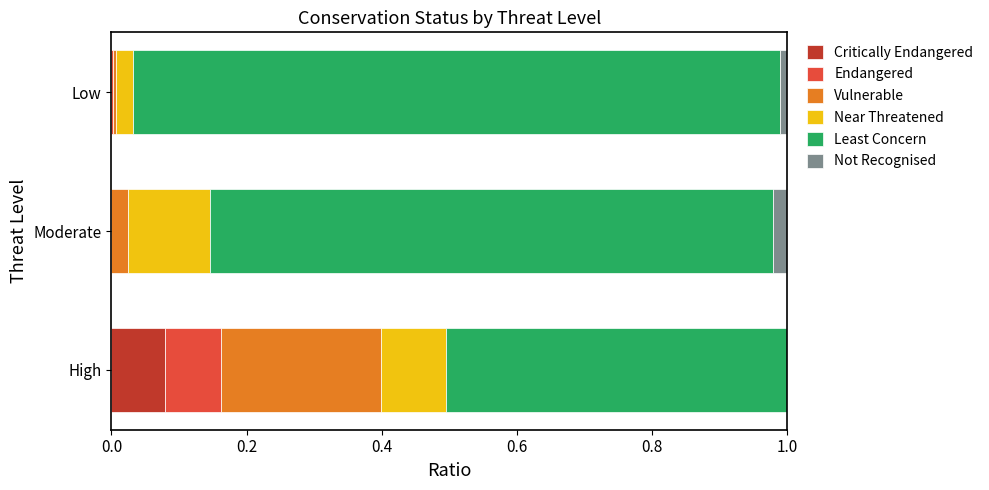

What are all the series names shown in the legend?

Critically Endangered, Endangered, Vulnerable, Near Threatened, Least Concern, Not Recognised